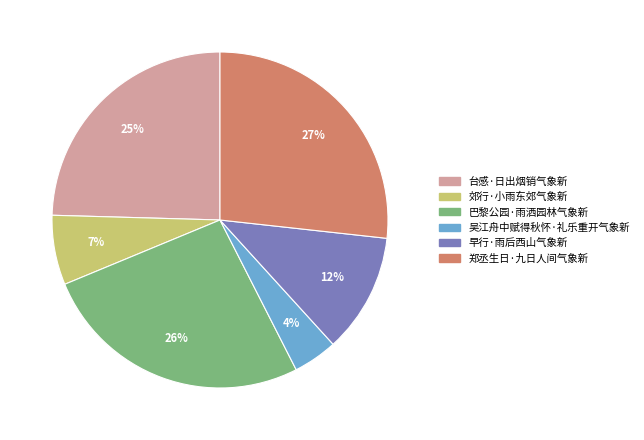

What percentage is the 早行·雨后西山气象新 slice, to the nearest percent?

12%